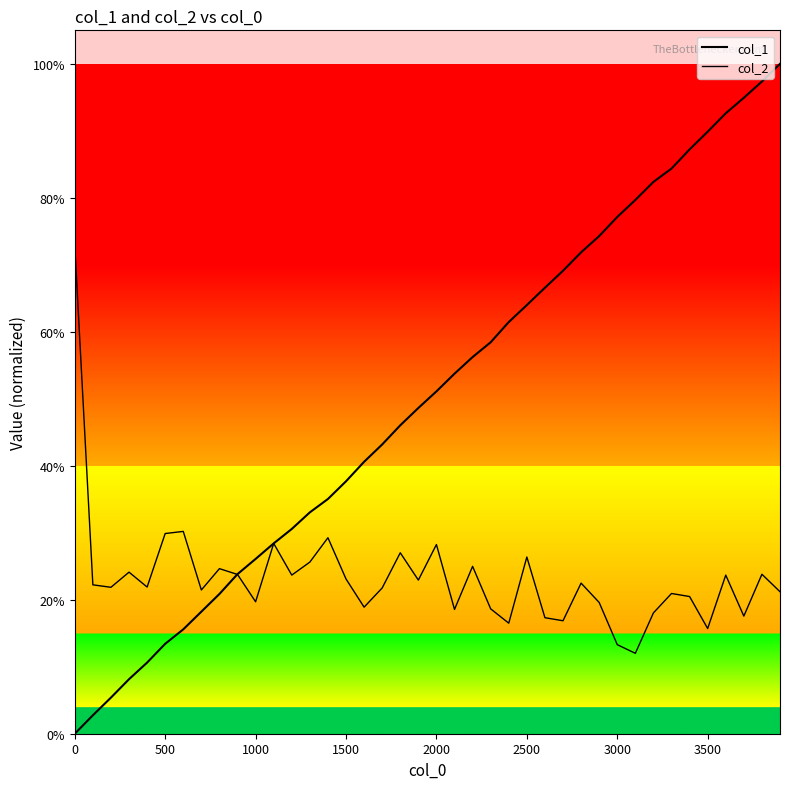

Is this an area chart (filled region under the line)?

No